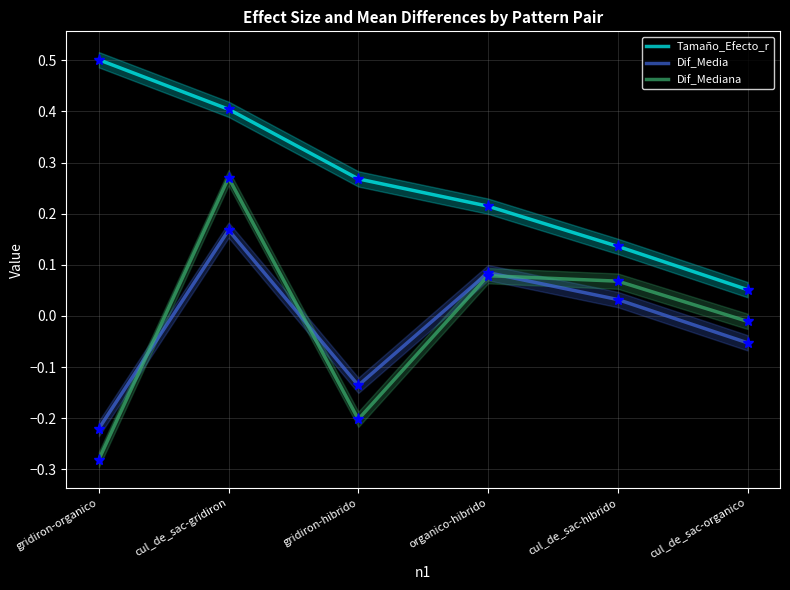

What is the maximum value shown in the chart?

0.5